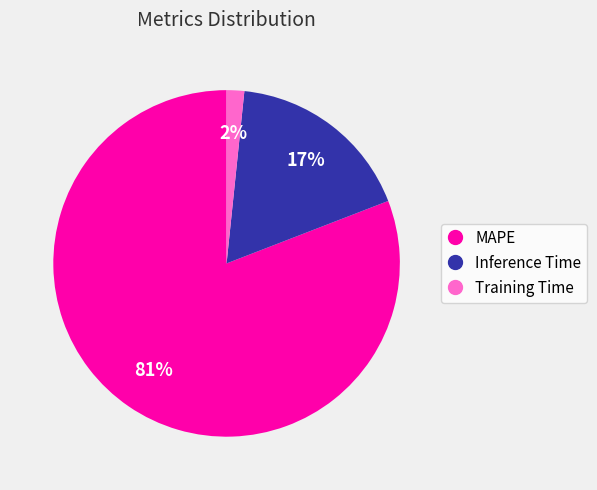

To the nearest percent, what is the average slice percentage?

33%